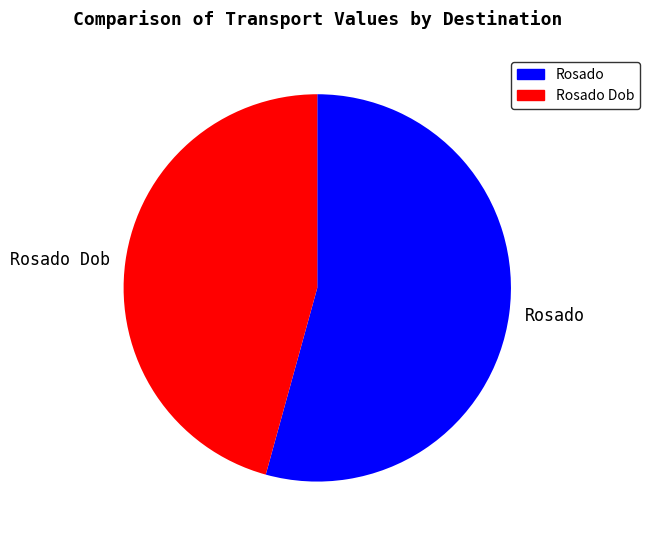

What is the largest slice in the pie chart?

Rosado